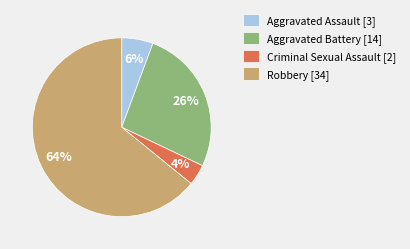

True or false: Robbery accounts for 64% of the total.

True